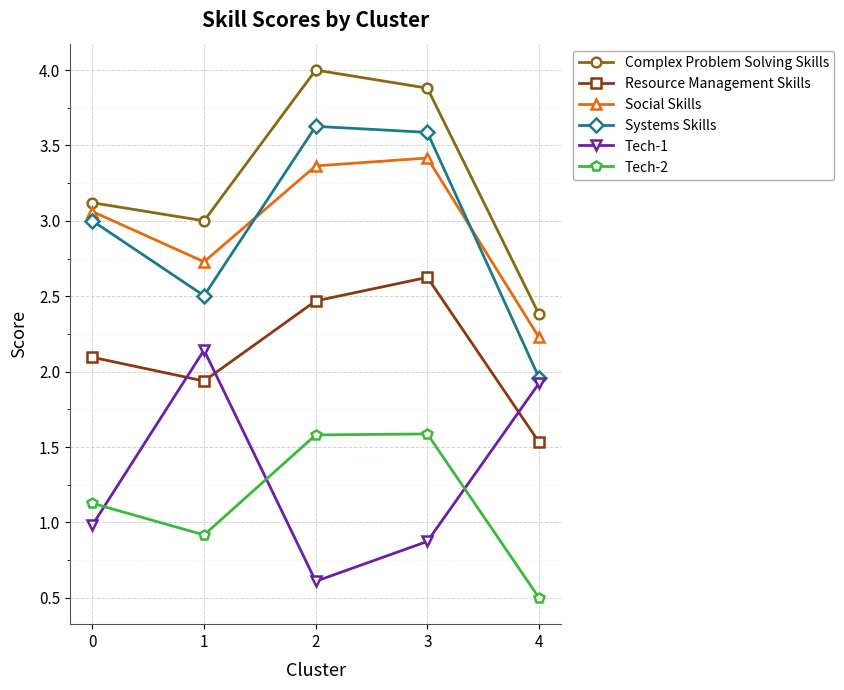

How many interior local peaks does the Complex Problem Solving Skills series have?

1